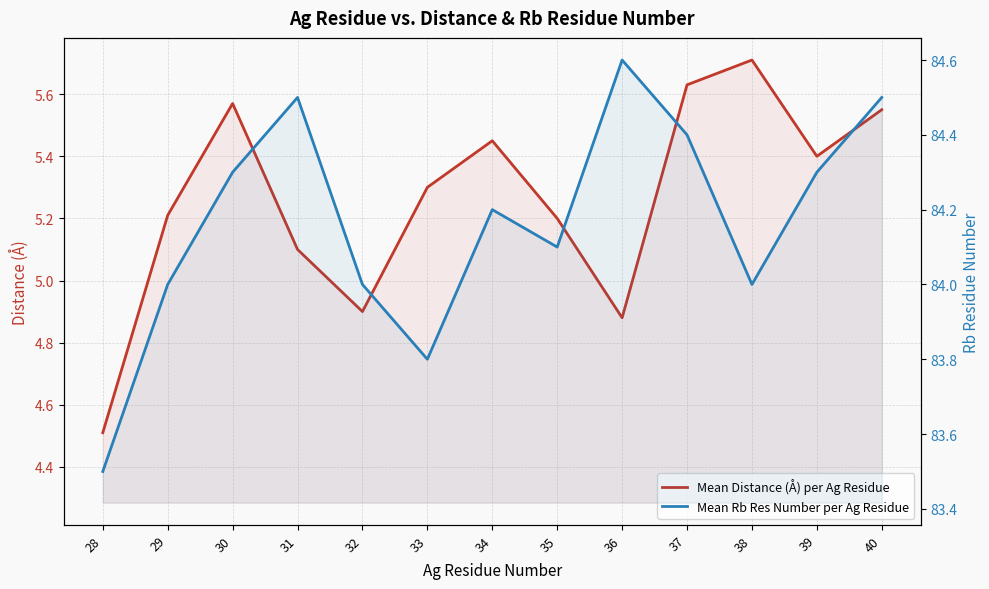

What are all the series names shown in the legend?

Mean Distance (Å) per Ag Residue, Mean Rb Res Number per Ag Residue